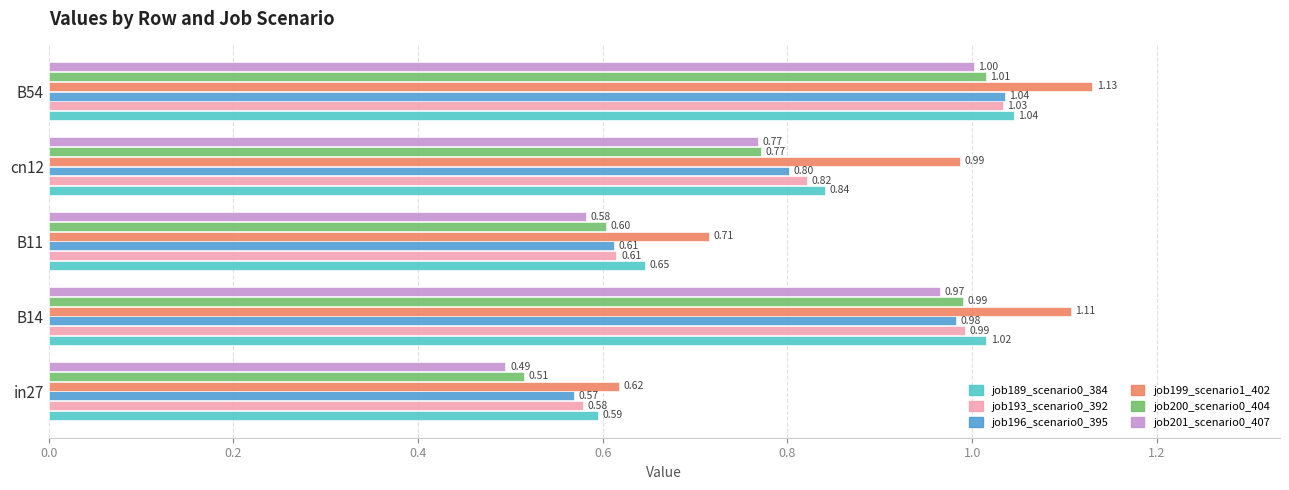

What is the sum of the job201_scenario0_407 values at B14 and B54?

2.0